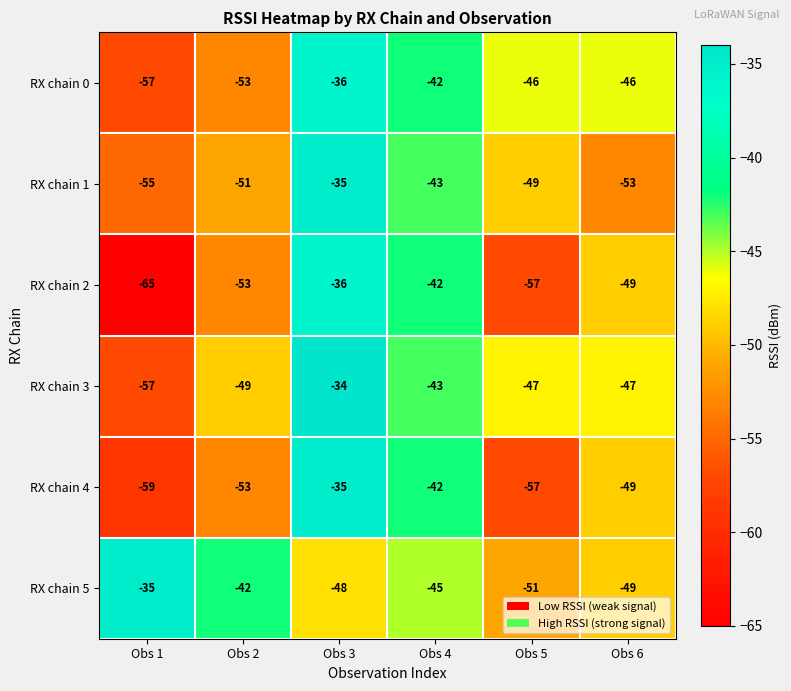

How many distinct data groups are displayed?

6